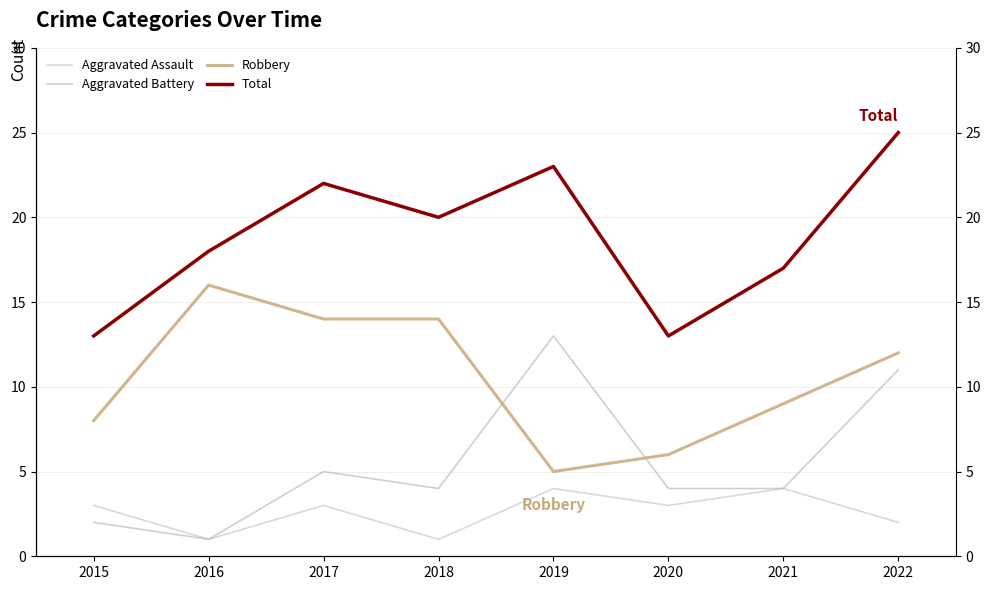

Read the Total value at 2022, to the nearest 10.

20